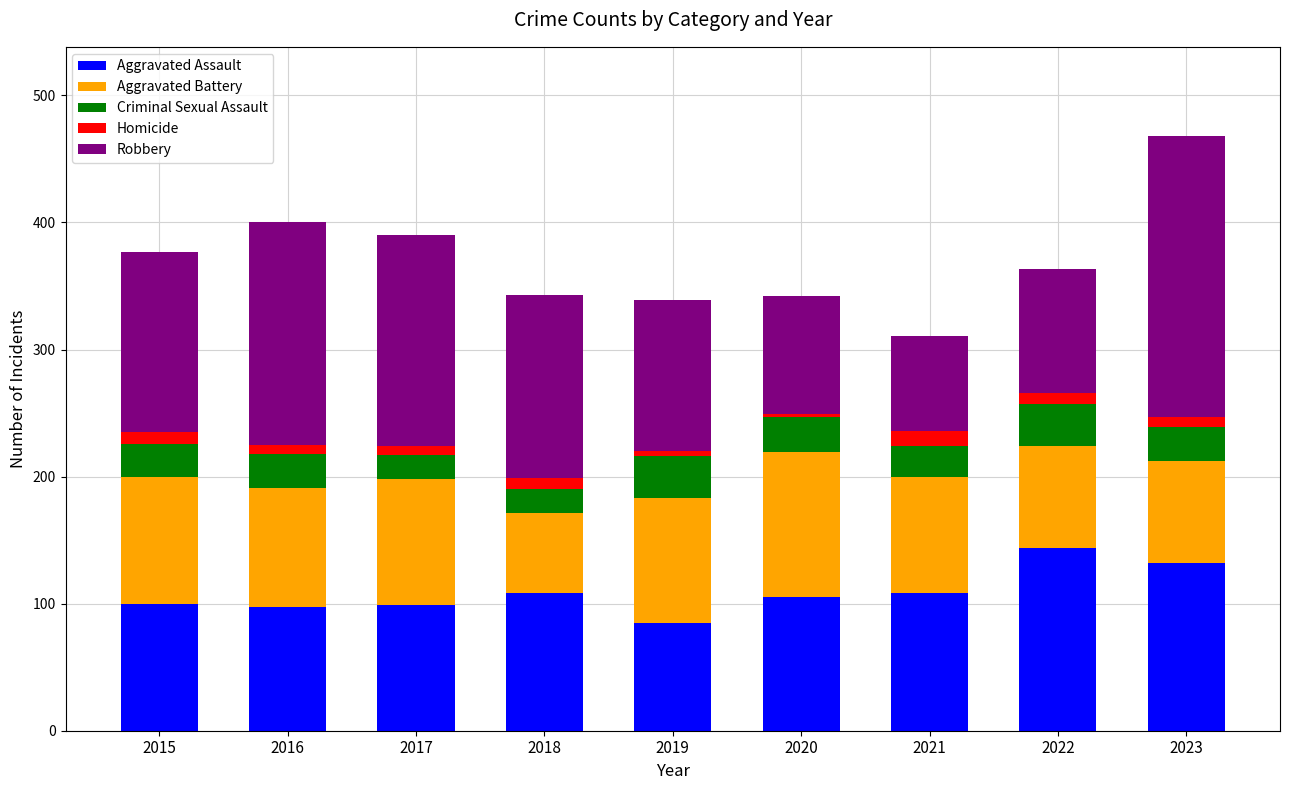

What is the highest value of the Aggravated Assault series?

144